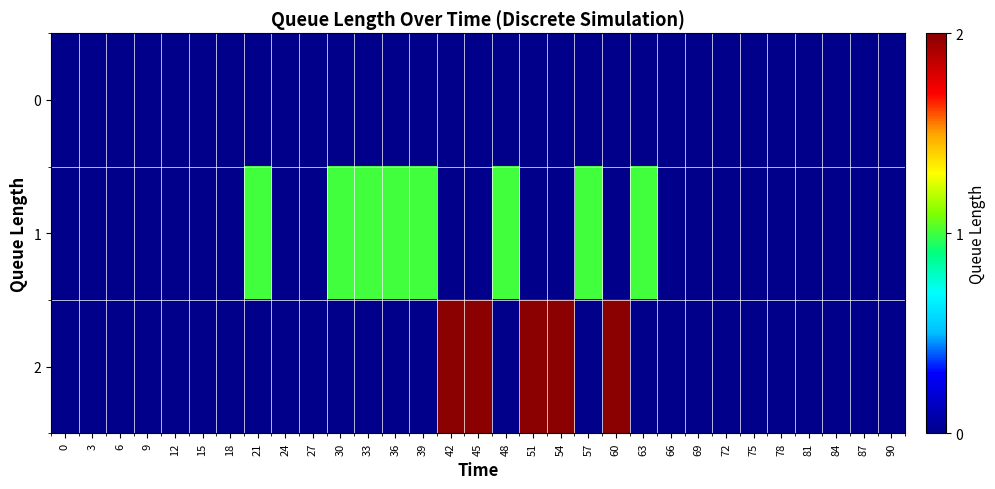

Reading left to right, what are all the values shown in this chart?

0: 0=0	3=0	6=0	9=0	12=0	15=0	18=0	21=0	24=0	27=0	30=0	33=0	36=0	39=0	42=0	45=0	48=0	51=0	54=0	57=0	60=0	63=0	66=0	69=0	72=0	75=0	78=0	81=0	84=0	87=0	90=0
1: 0=0	3=0	6=0	9=0	12=0	15=0	18=0	21=1	24=0	27=0	30=1	33=1	36=1	39=1	42=0	45=0	48=1	51=0	54=0	57=1	60=0	63=1	66=0	69=0	72=0	75=0	78=0	81=0	84=0	87=0	90=0
2: 0=0	3=0	6=0	9=0	12=0	15=0	18=0	21=0	24=0	27=0	30=0	33=0	36=0	39=0	42=2	45=2	48=0	51=2	54=2	57=0	60=2	63=0	66=0	69=0	72=0	75=0	78=0	81=0	84=0	87=0	90=0